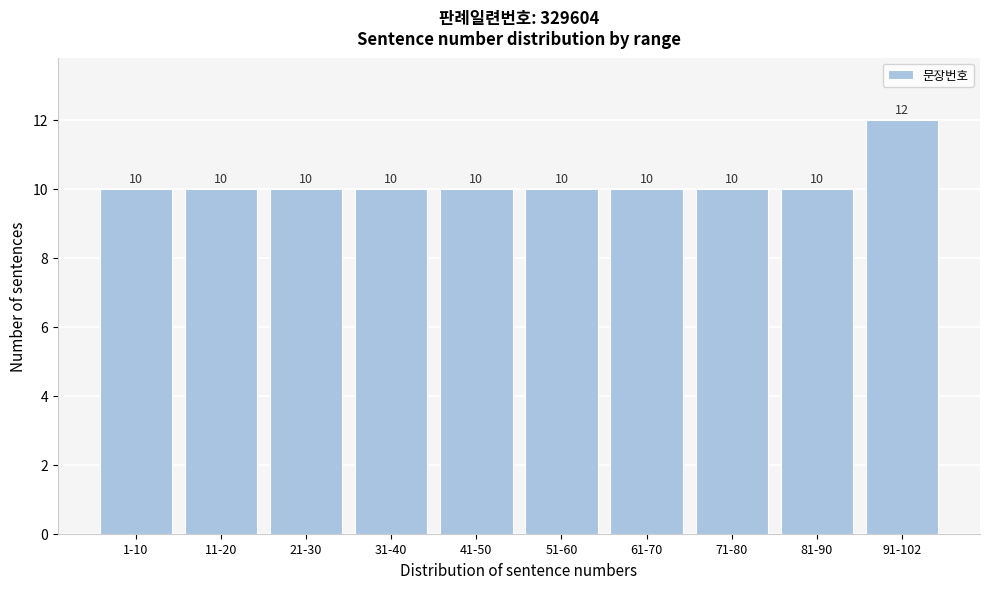

Reading left to right, extract all data points from this chart.

10	10	10	10	10	10	10	10	10	12